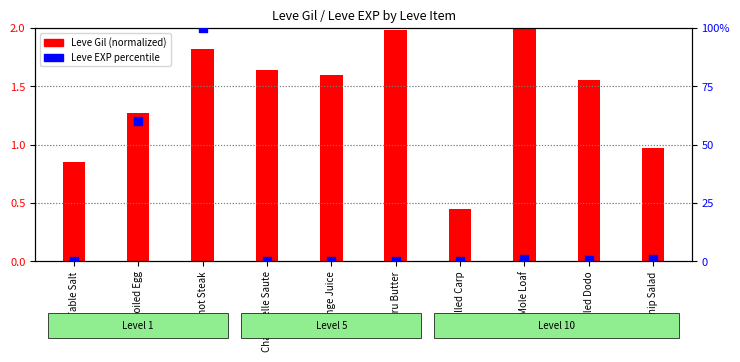

What are all the series names shown in the legend?

Leve Gil (normalized), Leve EXP percentile